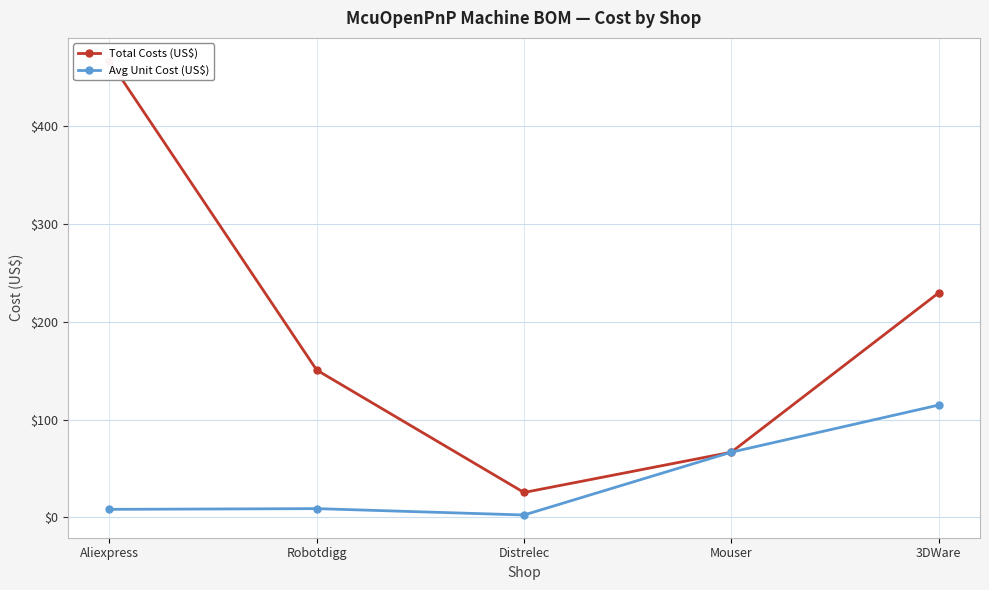

What is the label of the 1st point from the right?

3DWare